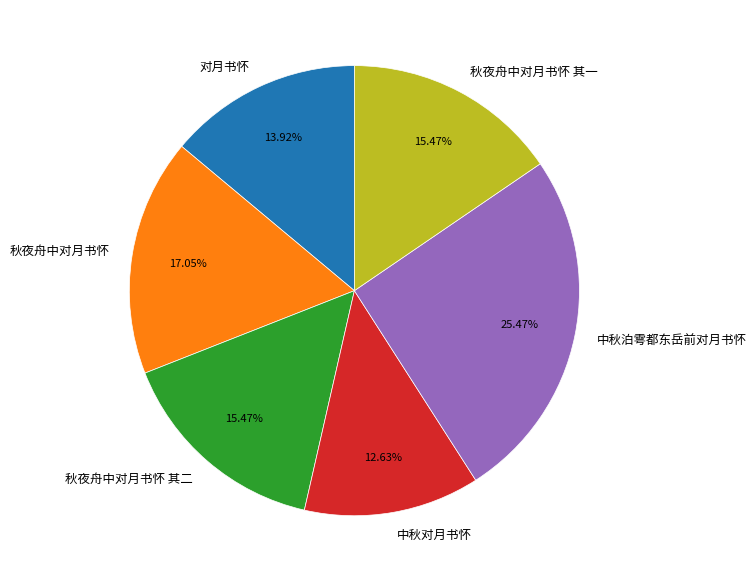

Which category has the smallest portion of the pie?

中秋对月书怀